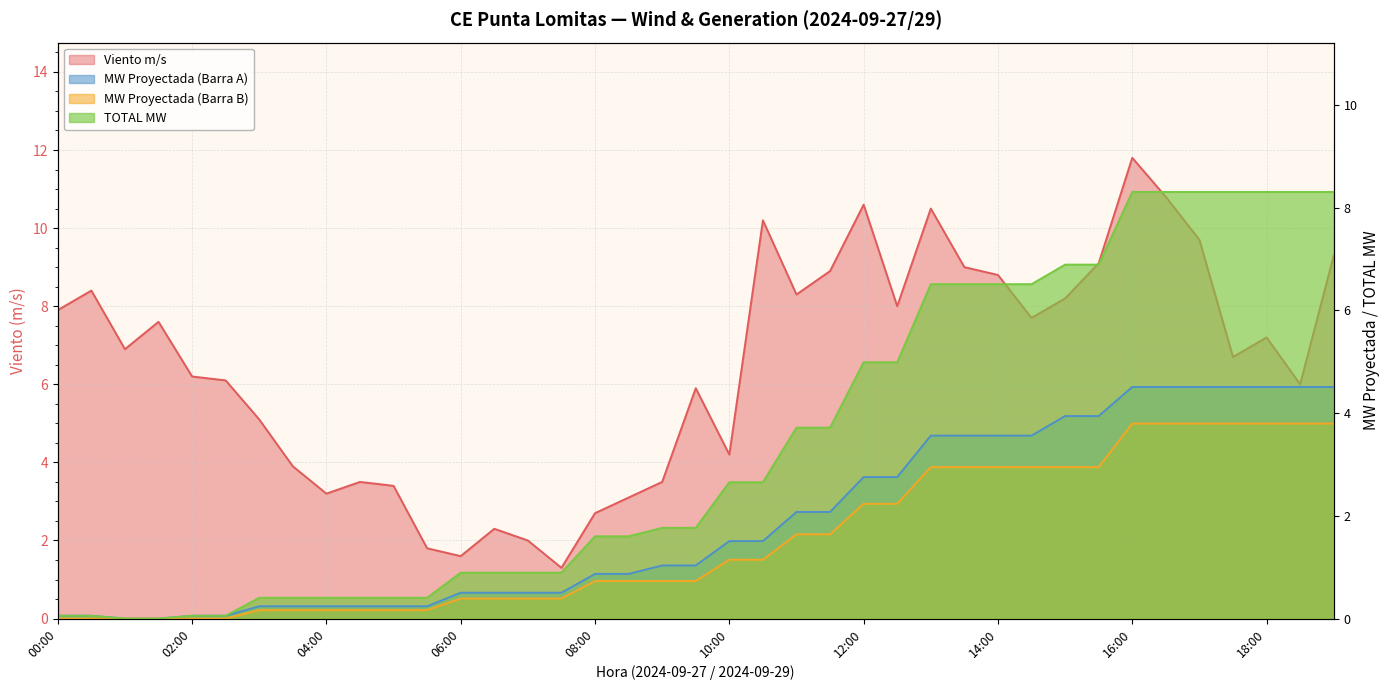

What is the total value across all series at 02:00?

6.3